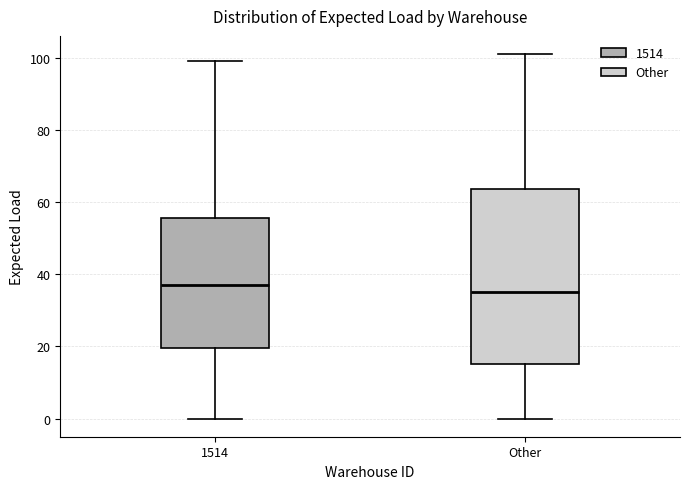

Reading left to right, read every box against the y-axis: the position of its median line, the range the box covers, and the ends of its whiskers. The values are not printed on the chart, so give them approximately, as read against the axis.

1514: median 38, box 20 to 56, whiskers 0 to 100
Other: median 36, box 16 to 64, whiskers 0 to 102